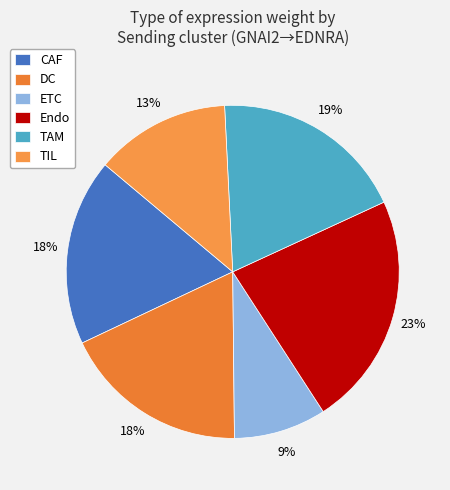

How many slices are in this pie chart?

6